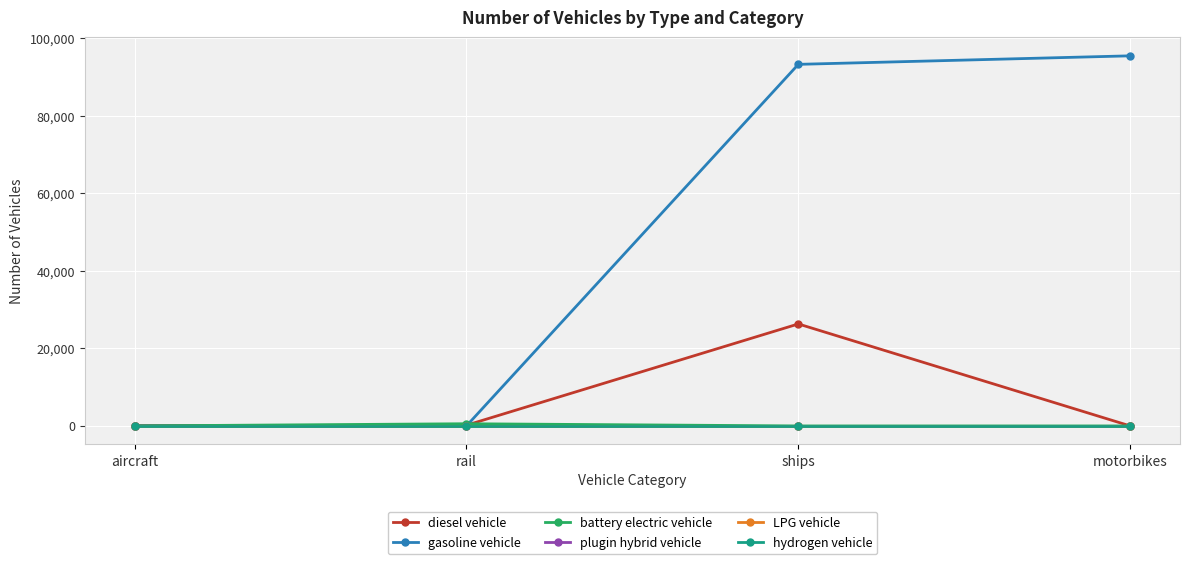

How many lines are shown in the chart?

6